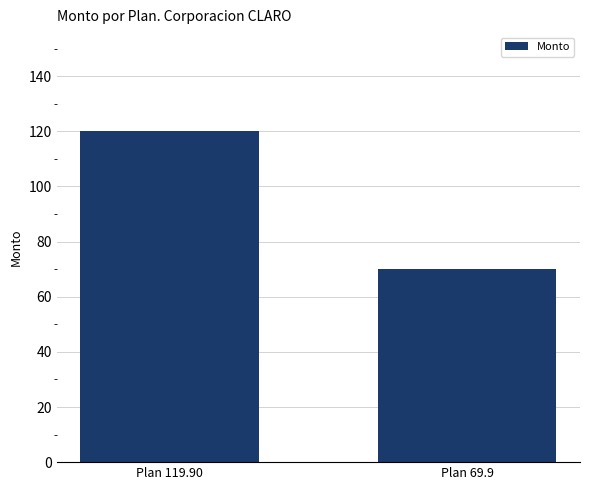

Which label corresponds to the largest value in the chart?

Plan 119.90